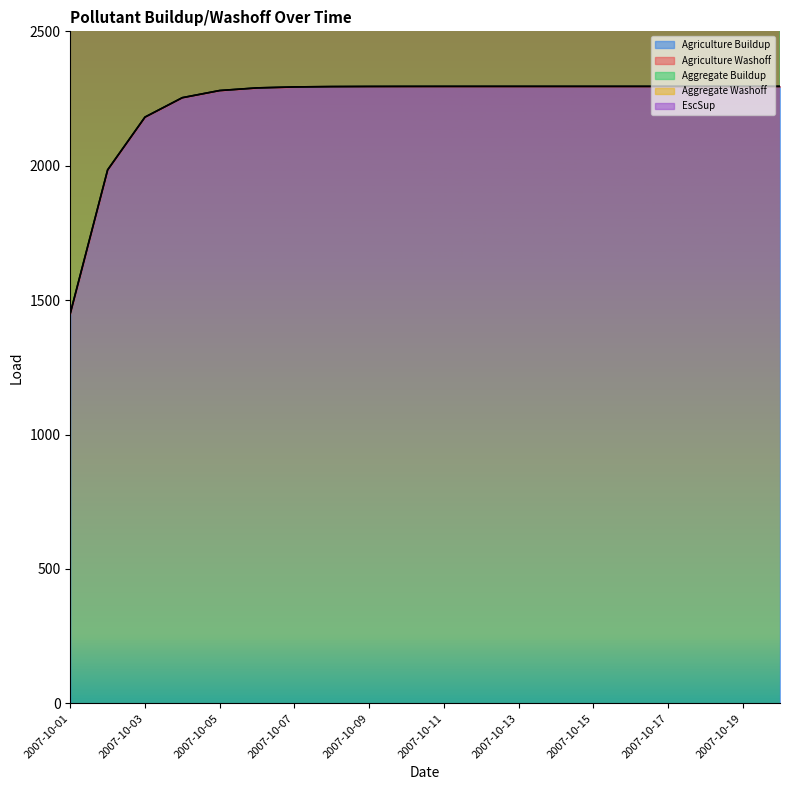

Which series changed the most between 2007-10-15 and 2007-10-18?

Agriculture Buildup